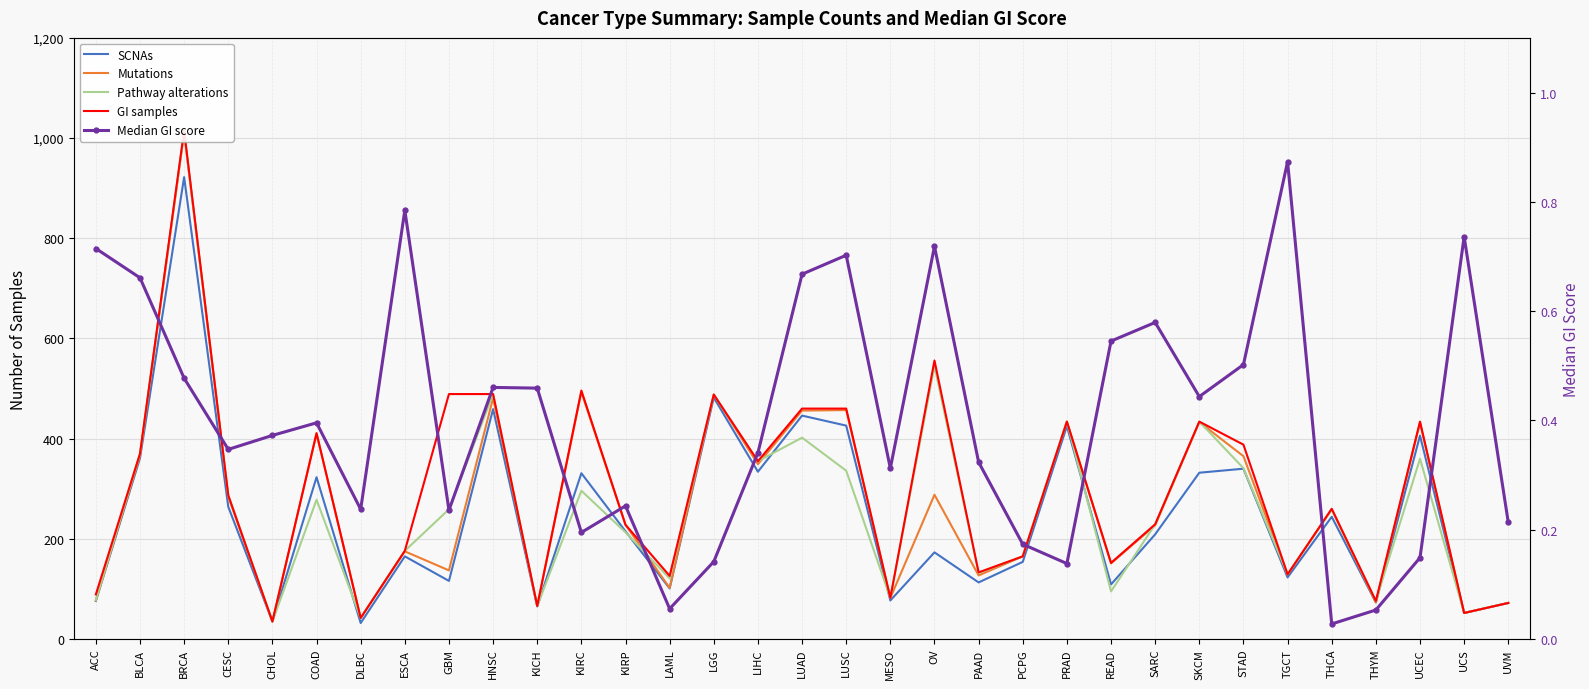

The value of Mutations at UVM is 19.2. True or false?

False